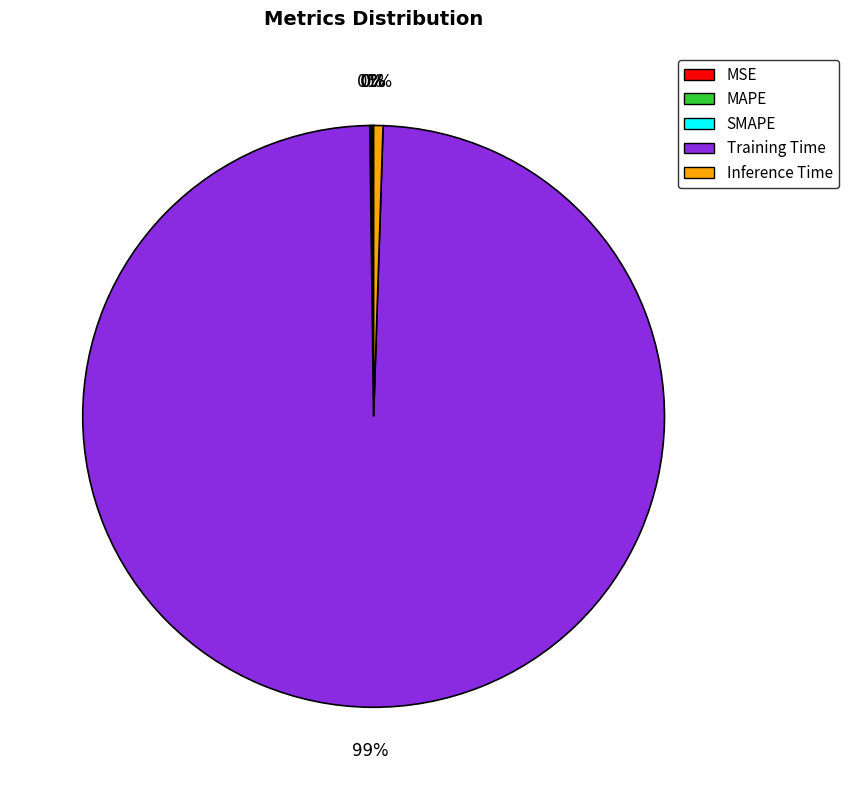

What is the largest slice in the pie chart?

Training Time